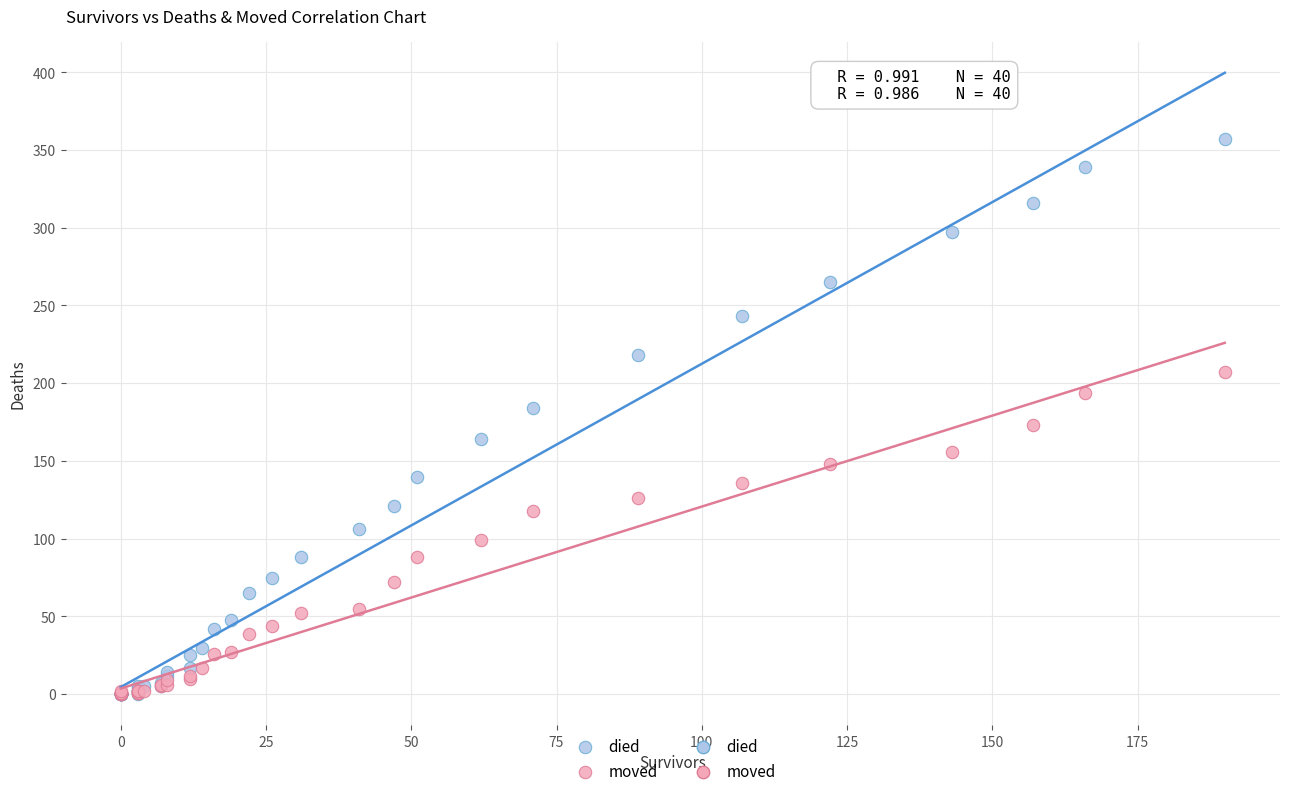

Which series contains the highest Y value?

died